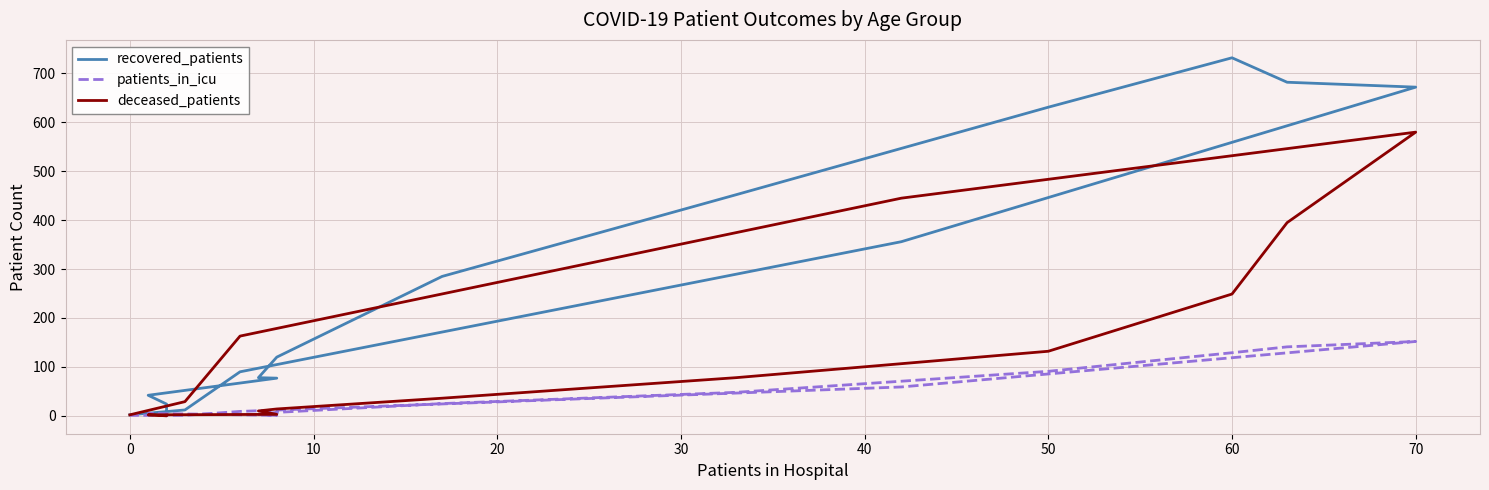

What are all the series names shown in the legend?

recovered_patients, patients_in_icu, deceased_patients